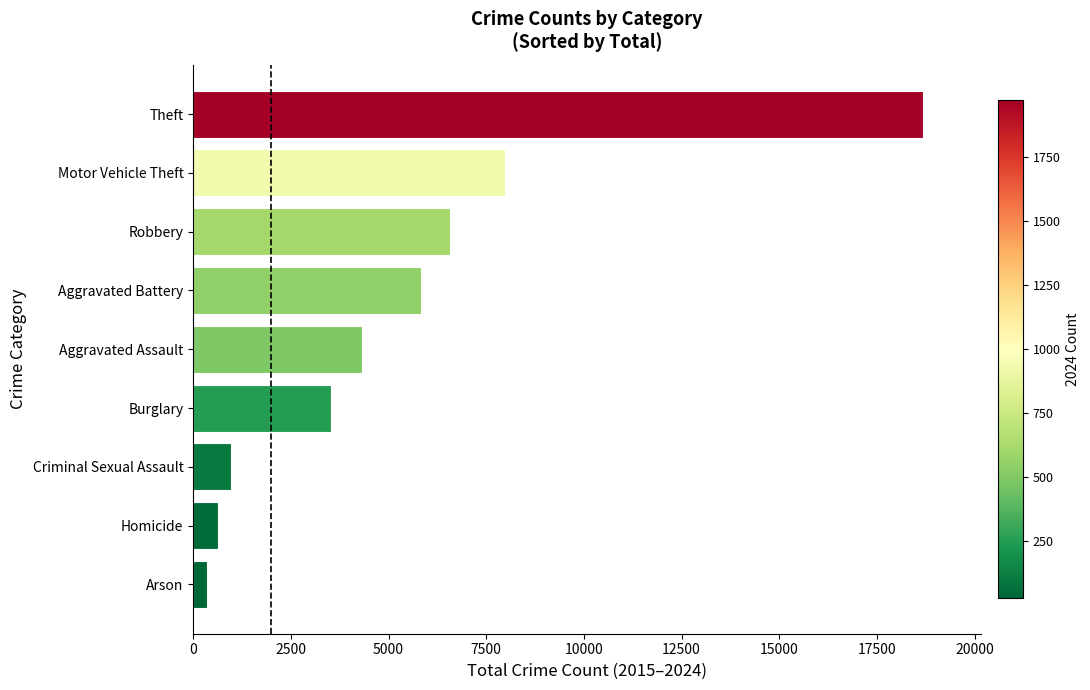

What is the difference between the maximum and minimum values?

18312